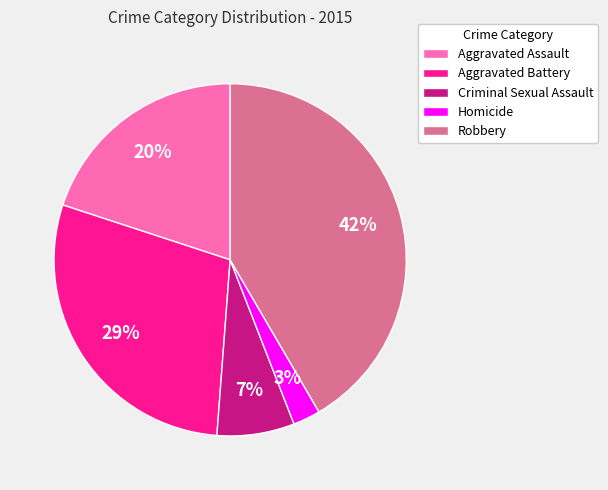

Is it true that Criminal Sexual Assault is 20% of the pie?

False